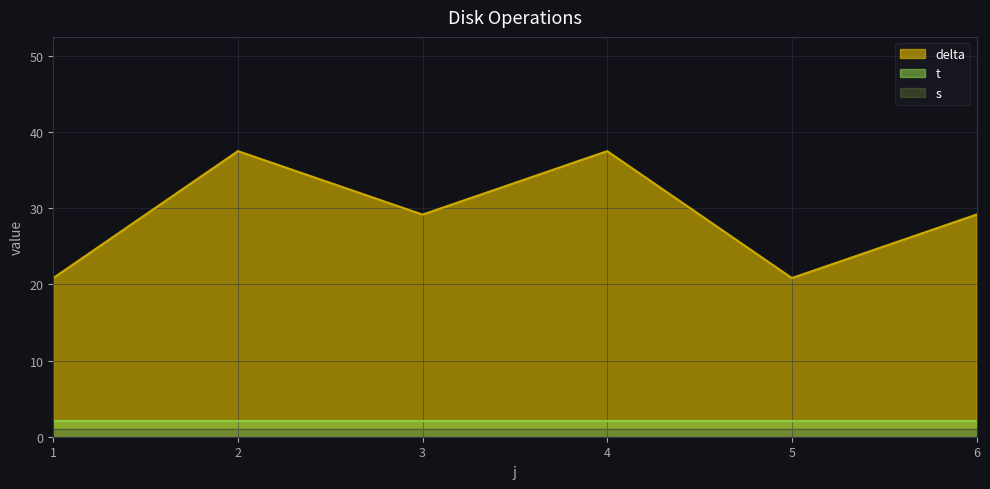

What is the difference between the maximum and second lowest values in the delta series?

16.7